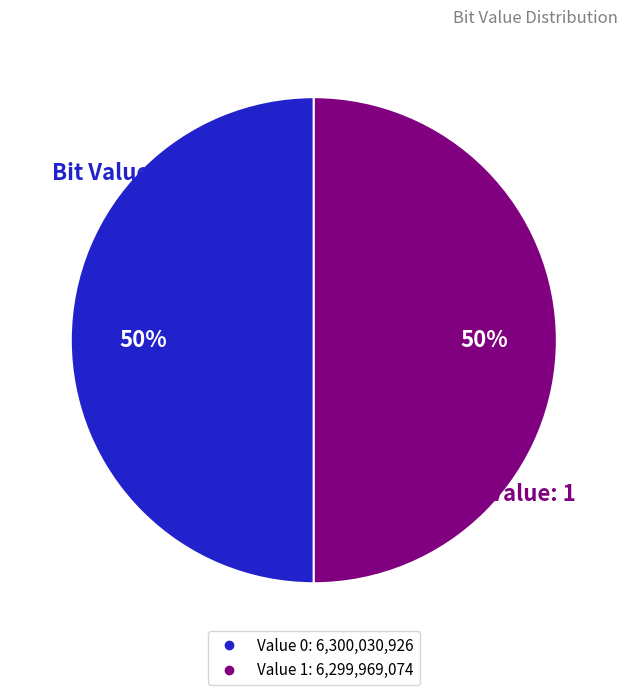

To the nearest percent, what is the average slice percentage?

50%